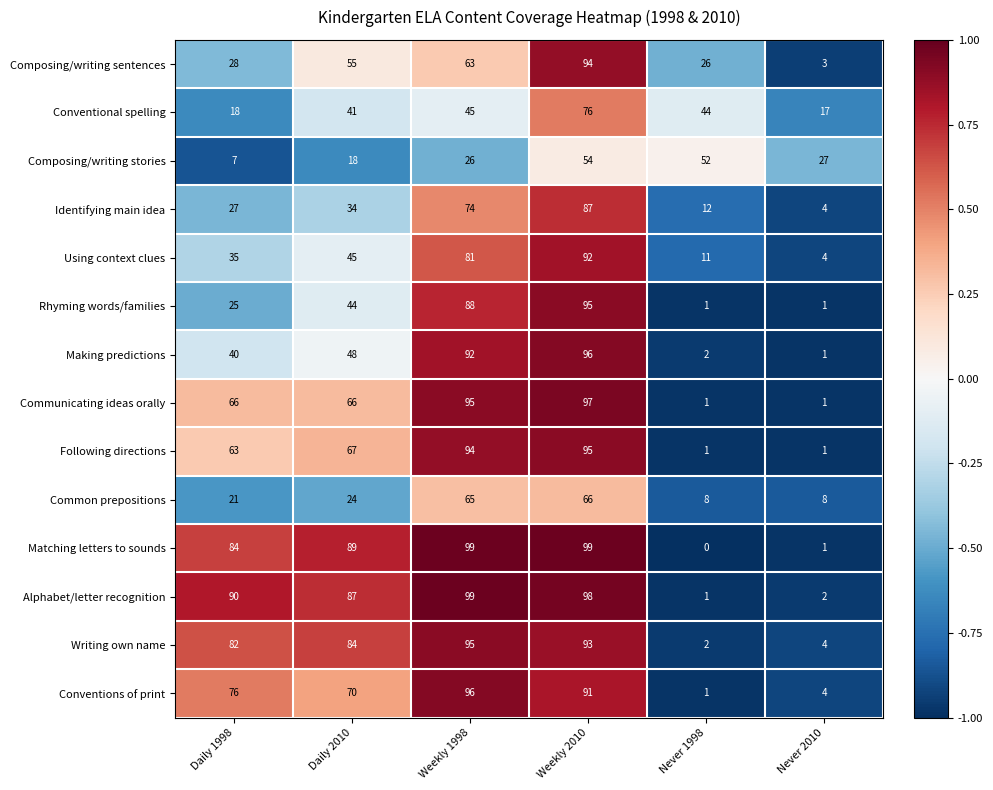

Which series has the widest spread of values?

Matching letters to sounds